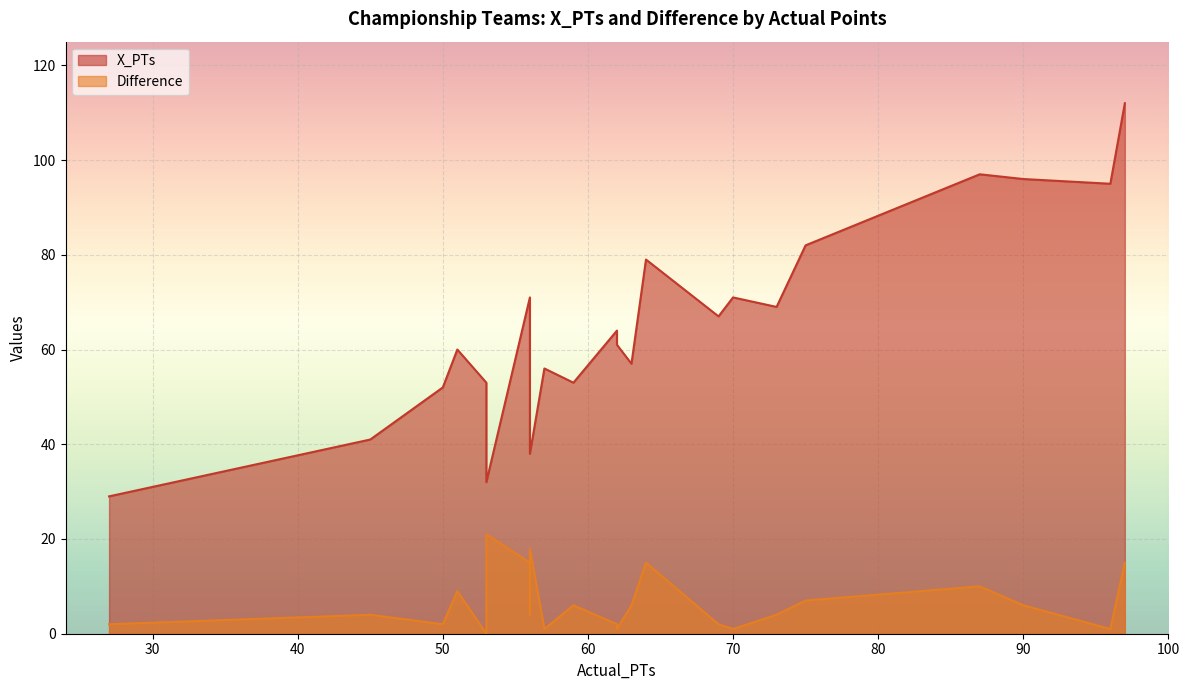

Which series has the widest spread of values?

X_PTs